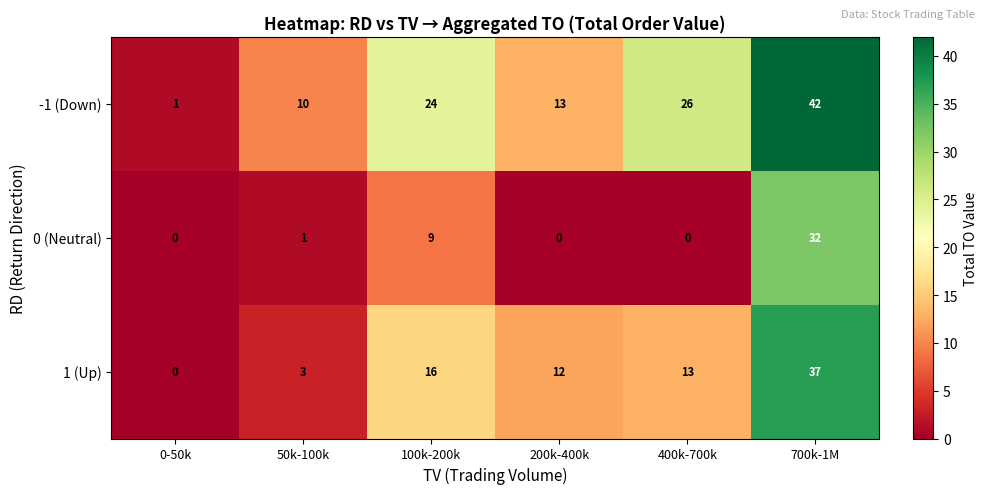

What is the maximum value for 1 (Up)?

37